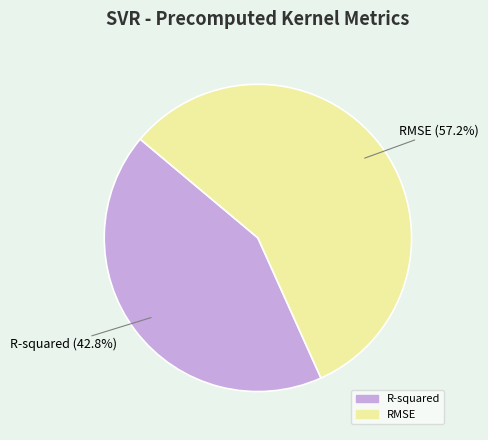

Which category accounts for the majority?

RMSE